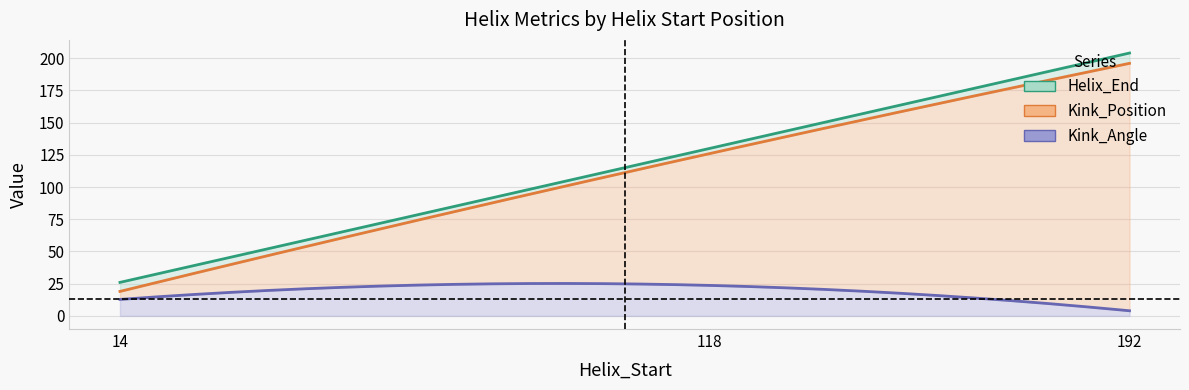

How many series are shown in this chart?

3